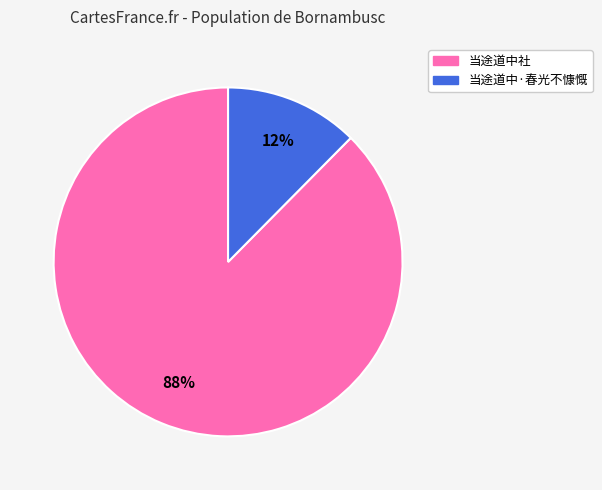

Count the number of slices in the pie.

2